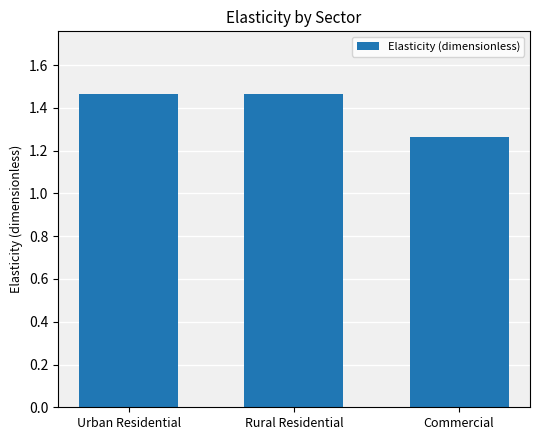

What is the label of the 2nd bar from the right?

Rural Residential